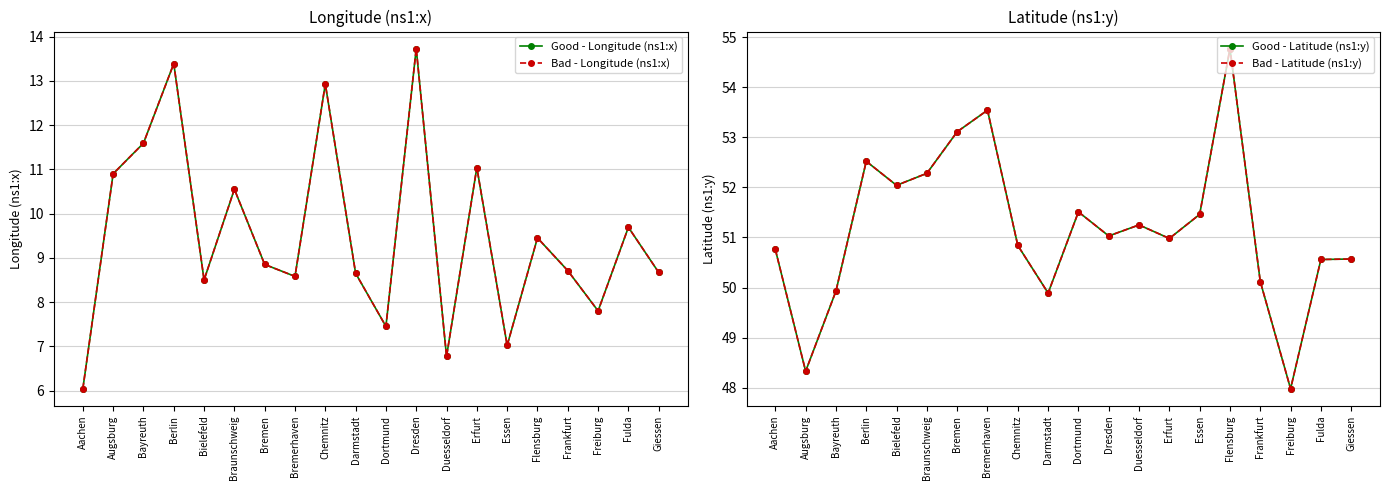

What is the average value of the Good - Longitude (ns1:x) series?

9.5